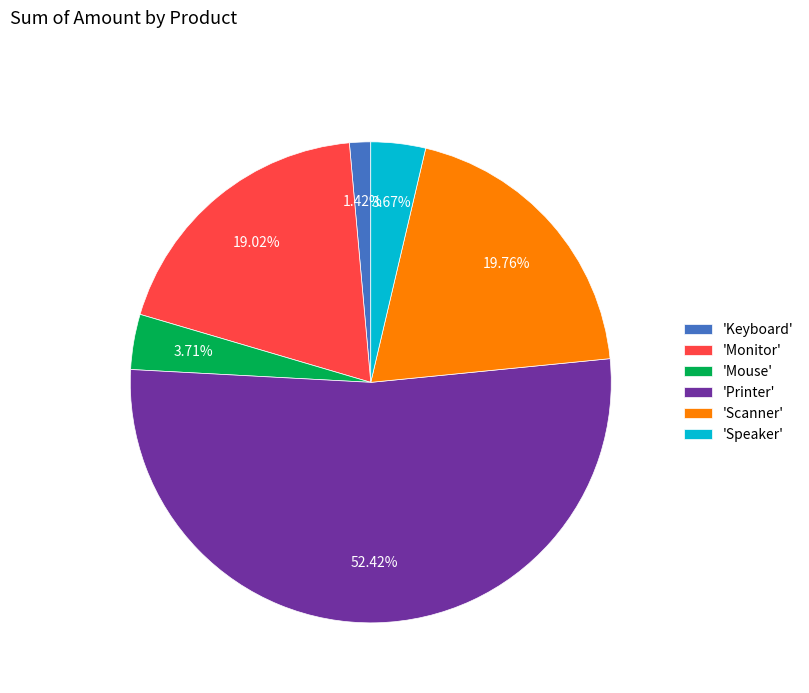

Between 'Printer' and 'Mouse', which is larger?

'Printer'